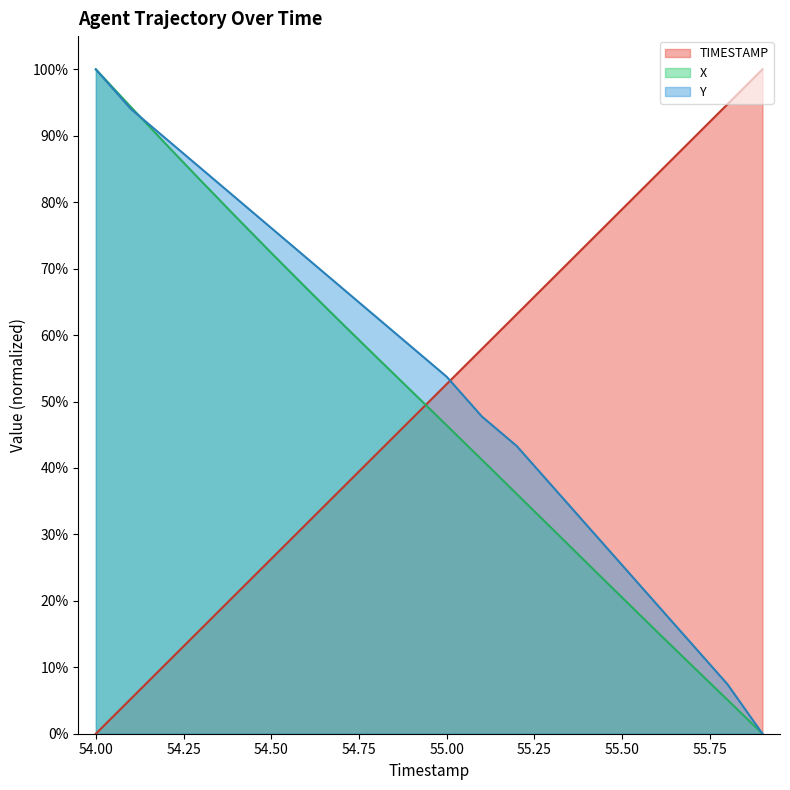

At how many categories does at least one series exceed 0?

20